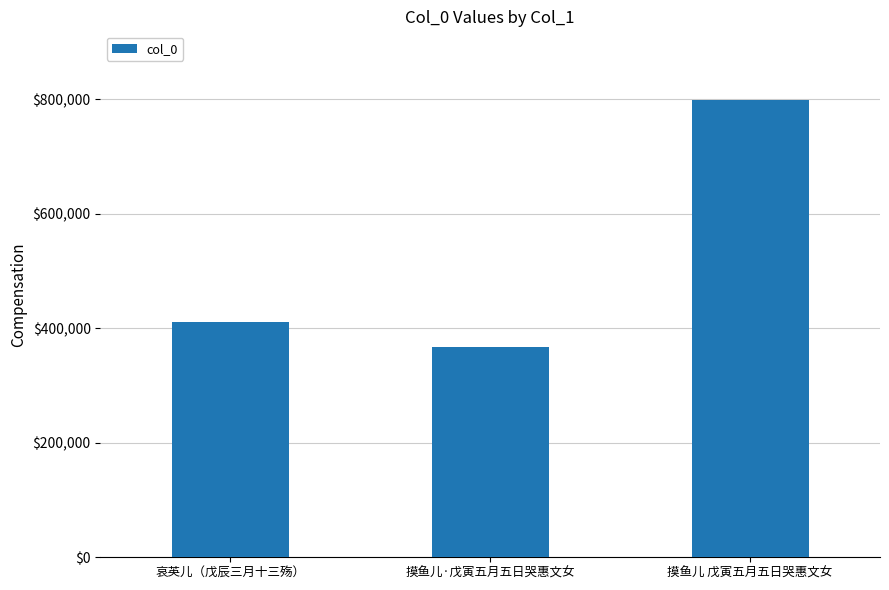

What is the label of the 3rd bar from the left?

摸鱼儿 戊寅五月五日哭惠文女